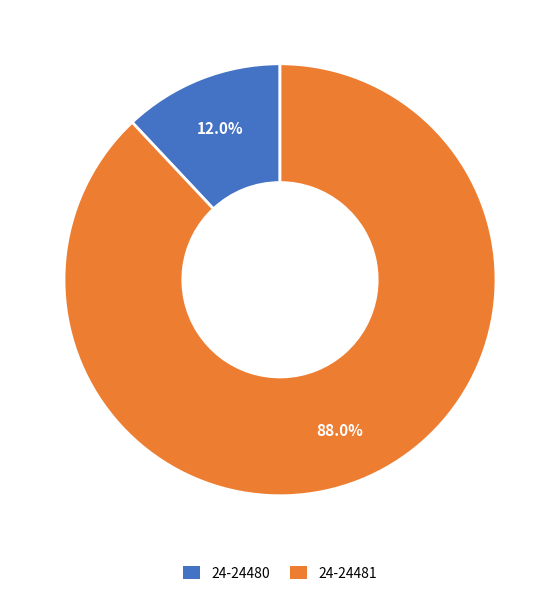

Is there any slice that represents more than half of the pie?

Yes